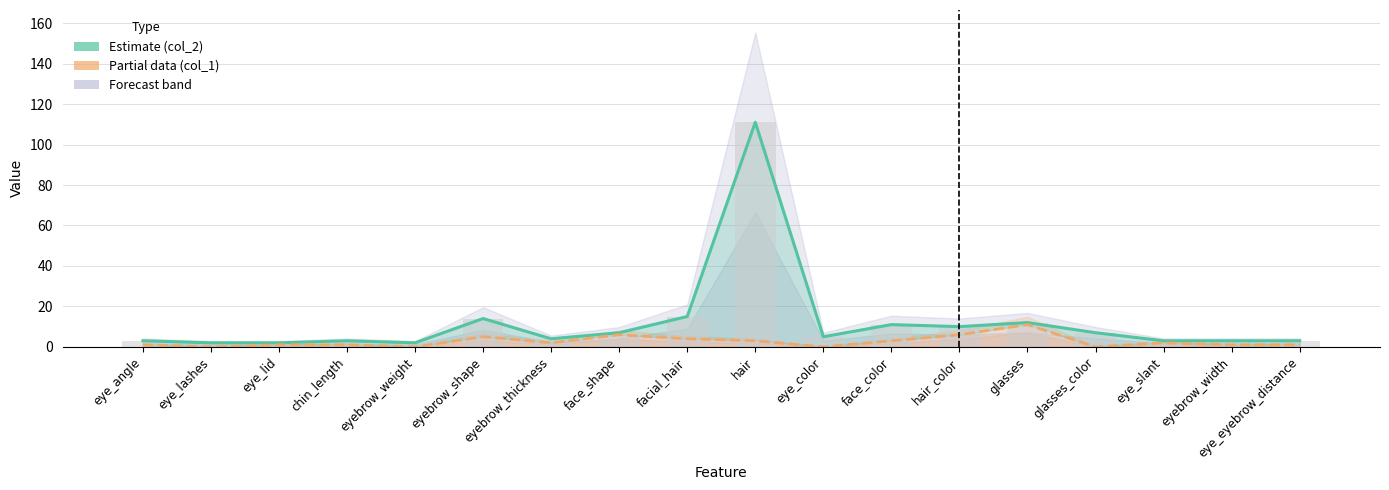

True or false: col_2 bars has a value of 3 at eyebrow_width.

True